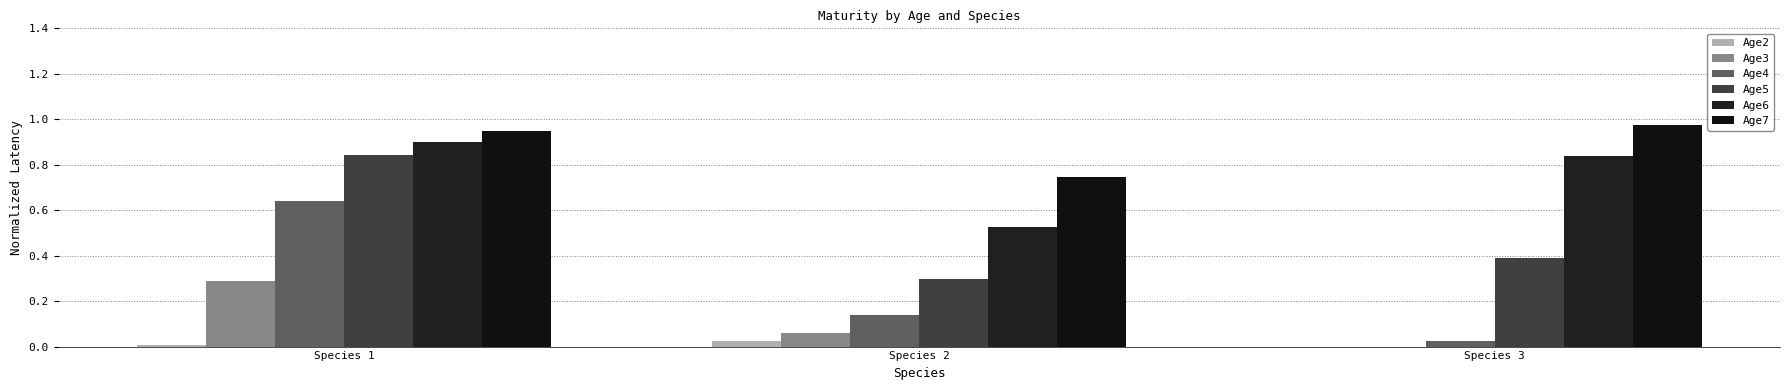

What is the total value across all series at Species 3?

2.2